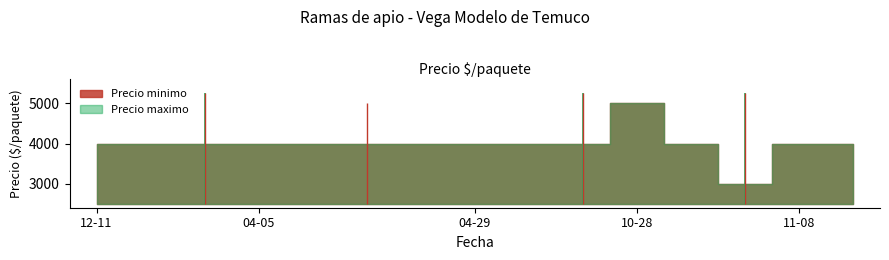

At which label does Precio maximo first exceed 4000?

2021-10-28